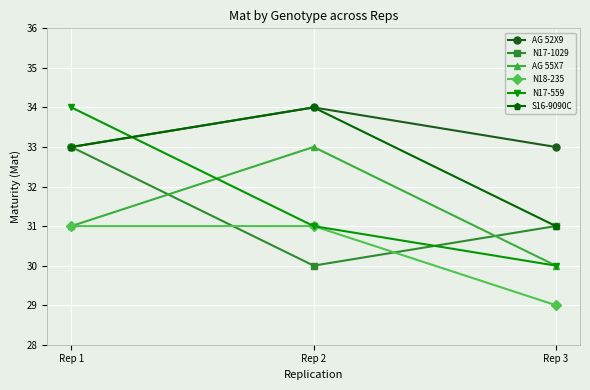

What is the difference between the highest and lowest values at Rep 2?

4